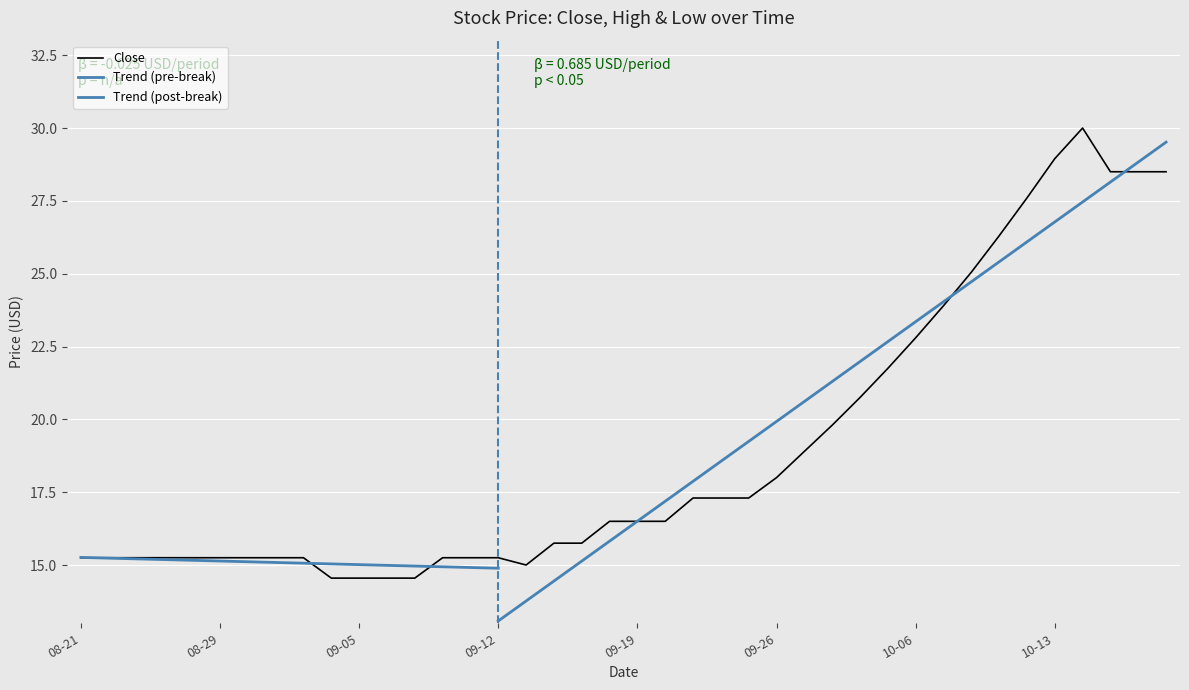

Which has a higher value, 2025-08-22 or 2025-09-15?

2025-08-22